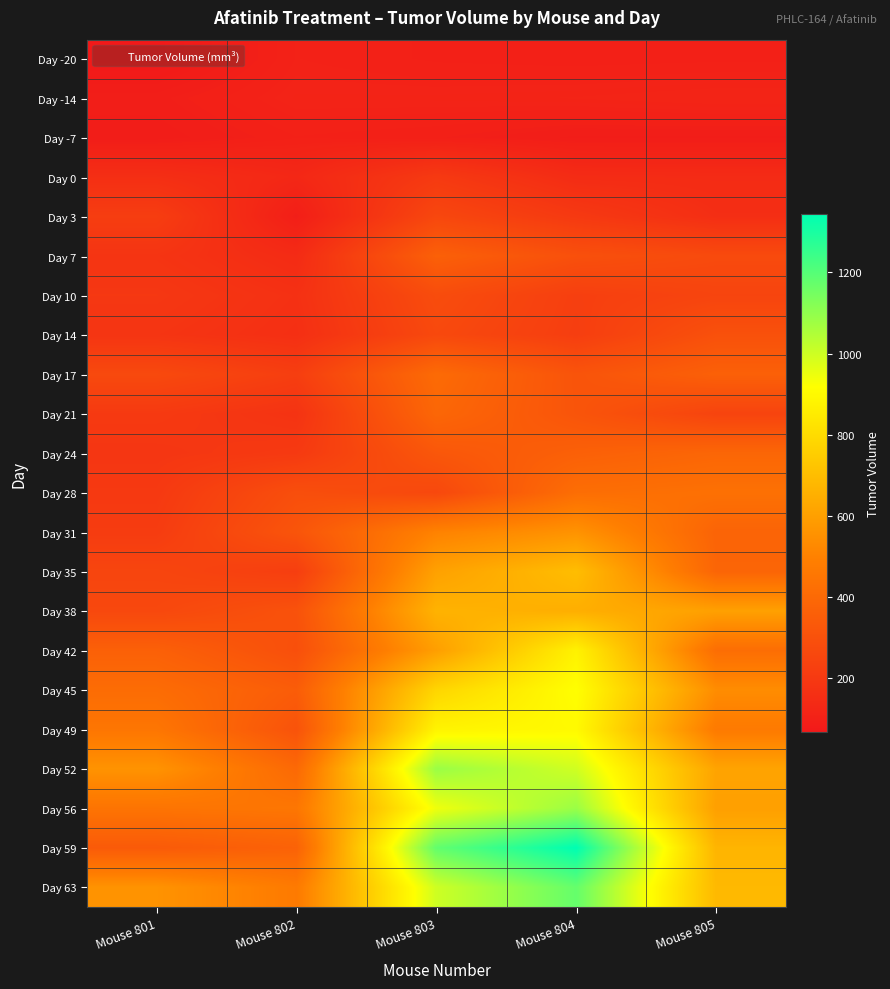

List the series in order of their peak value, lowest first.

Day -7, Day -20, Day -14, Day 0, Day 3, Day 10, Day 14, Day 7, Day 24, Day 21, Day 17, Day 28, Day 31, Day 38, Day 35, Day 42, Day 49, Day 45, Day 56, Day 52, Day 63, Day 59